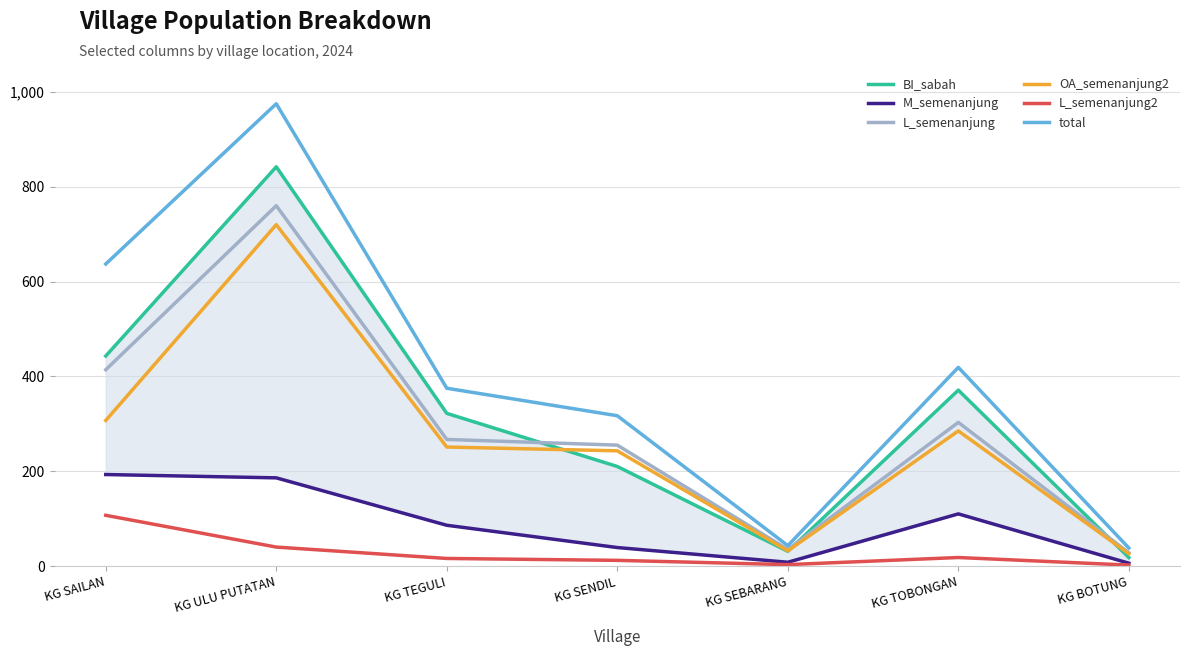

What is the difference between the maximum and minimum values in the OA_semenanjung2 series?

694